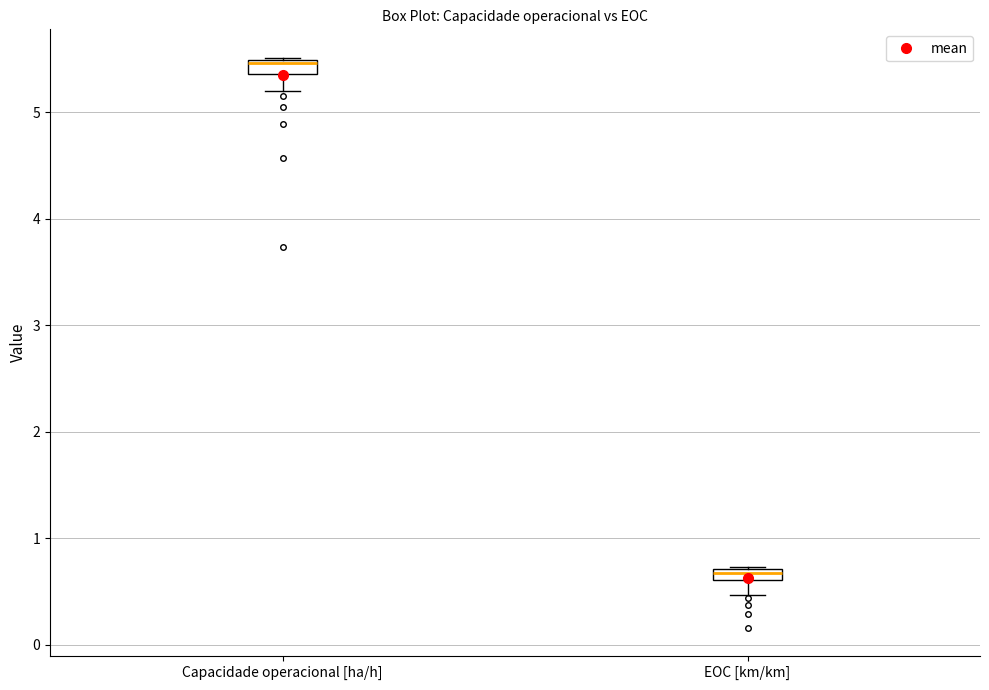

Where does the lower whisker of the box for EOC [km/km] end on the y-axis? The values are not printed on the chart, so give them approximately, as read against the axis.

0.5